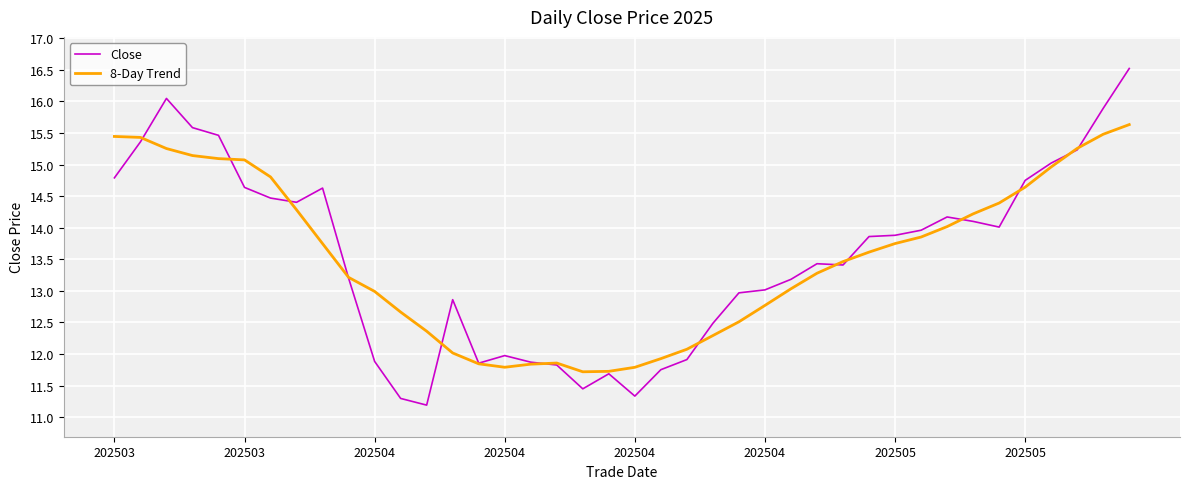

Which series has the largest range (max minus min)?

Close